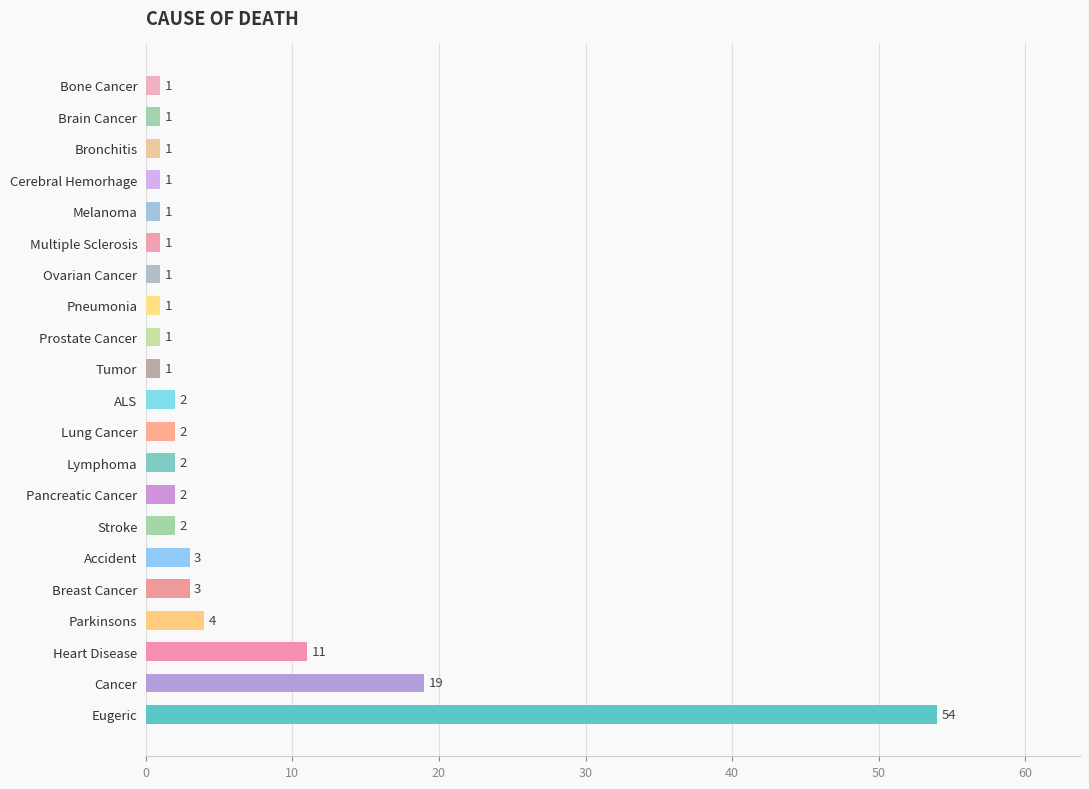

Which has a higher value, Lymphoma or Cerebral Hemorhage?

Lymphoma